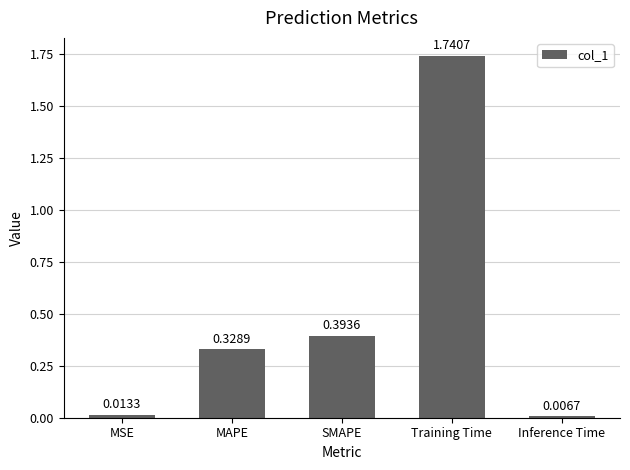

What is the average value?

0.5